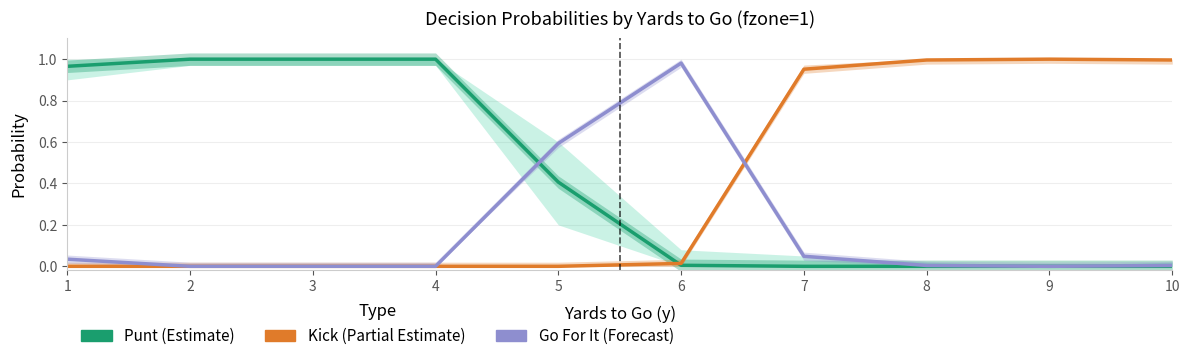

True or false: Punt (Estimate) has a value of 0.0 at 8.

True